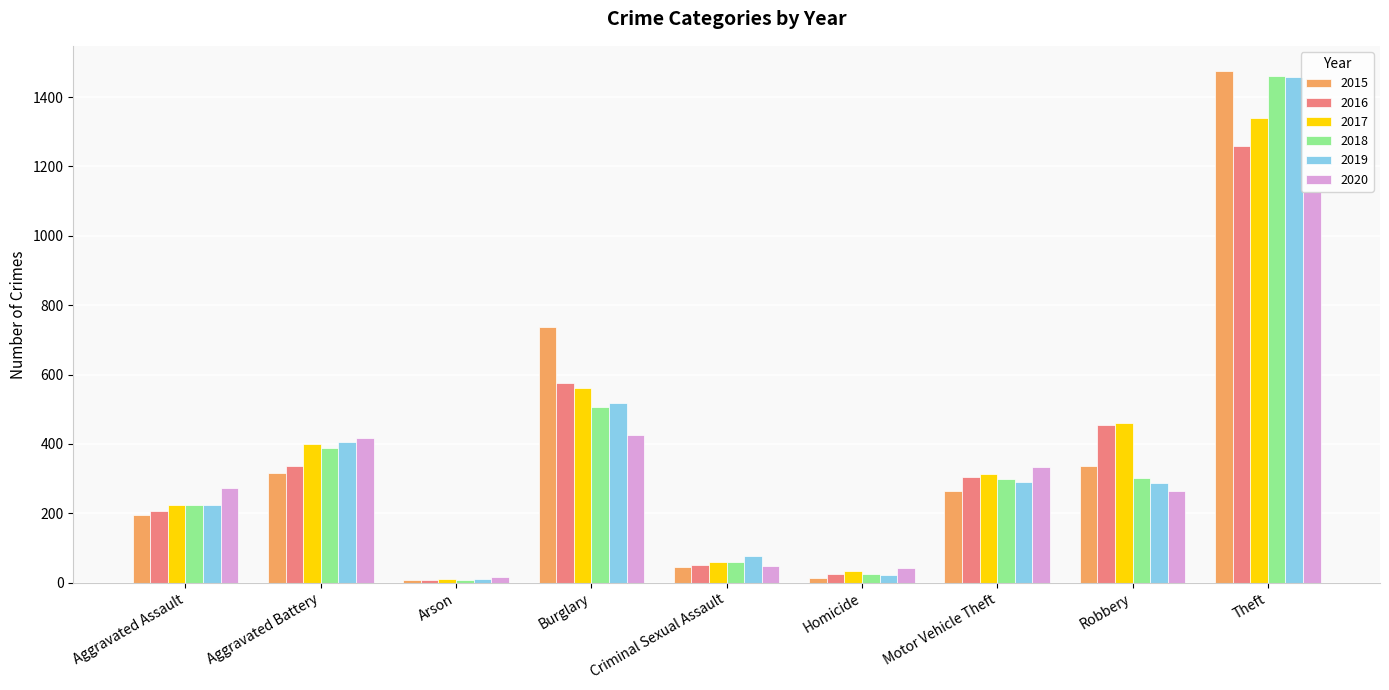

Is it true that 2020 equals 48 at Criminal Sexual Assault?

True